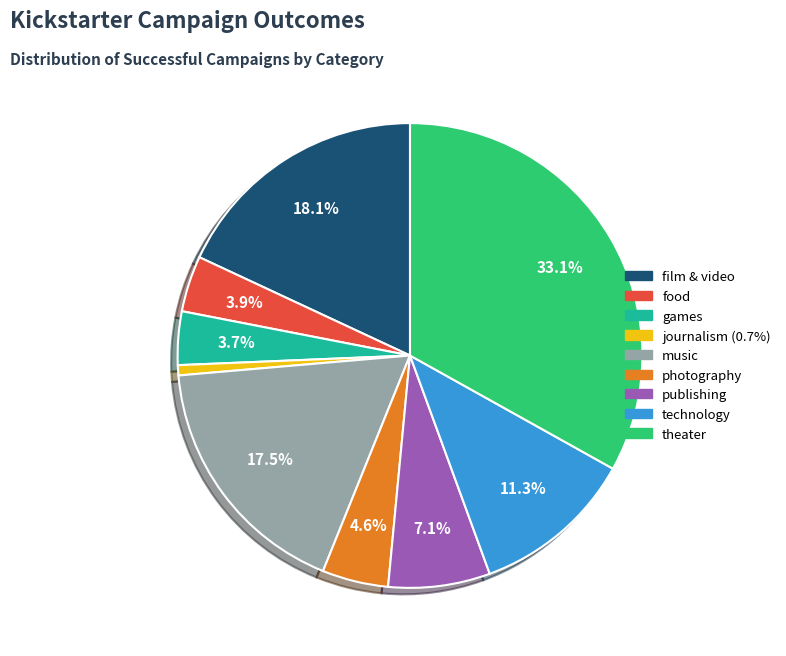

What percentage is the journalism slice, to the nearest percent?

1%